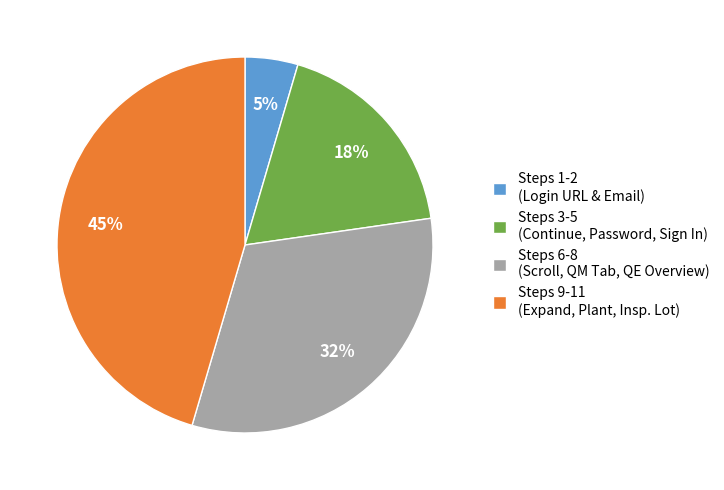

Is there a majority slice in this chart?

No